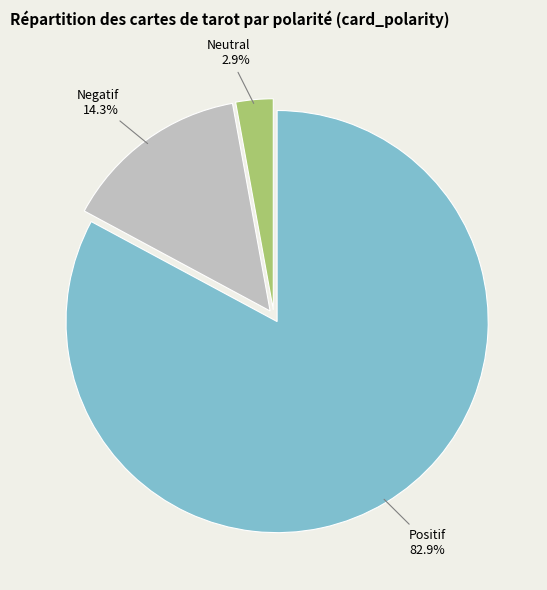

Count the number of slices in the pie.

3